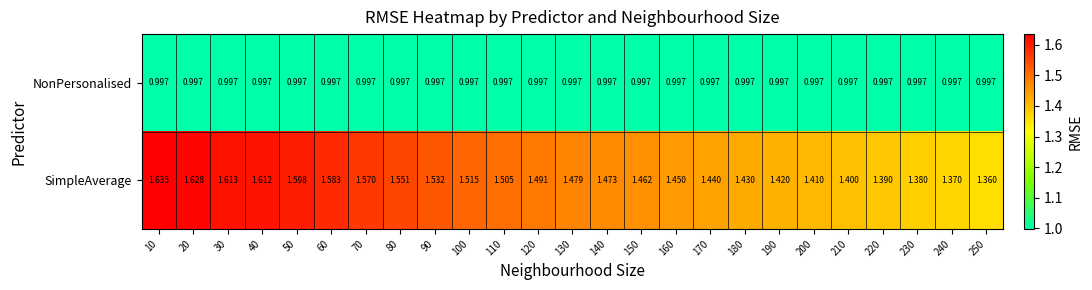

What is the difference between the highest and lowest values at 240?

0.4